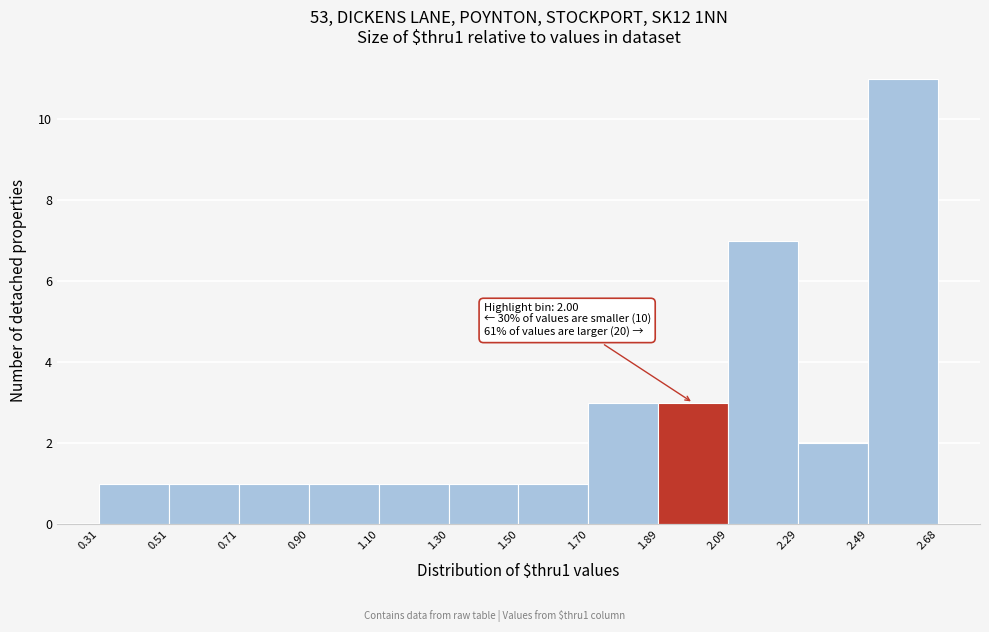

Which range on the x-axis has the tallest bar?

2.49 to 2.68